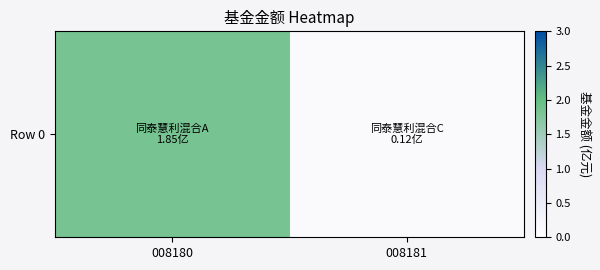

What is the sum of the values at 008181 and 008180?

2.0